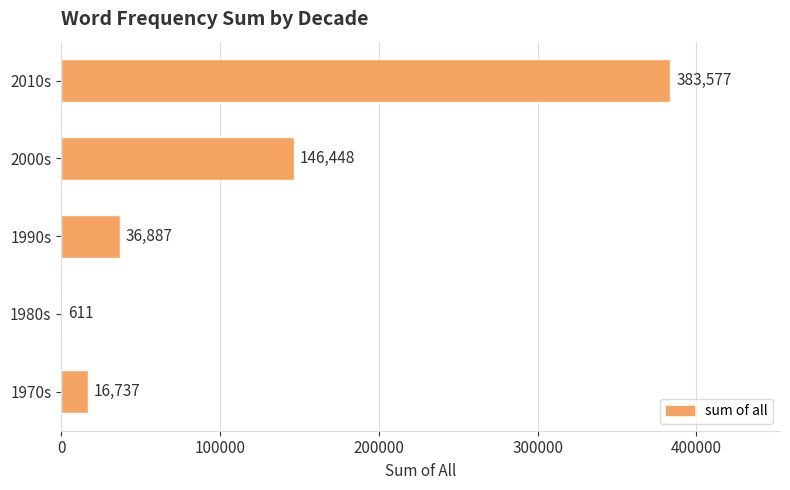

Which label corresponds to the largest value in the chart?

2010s